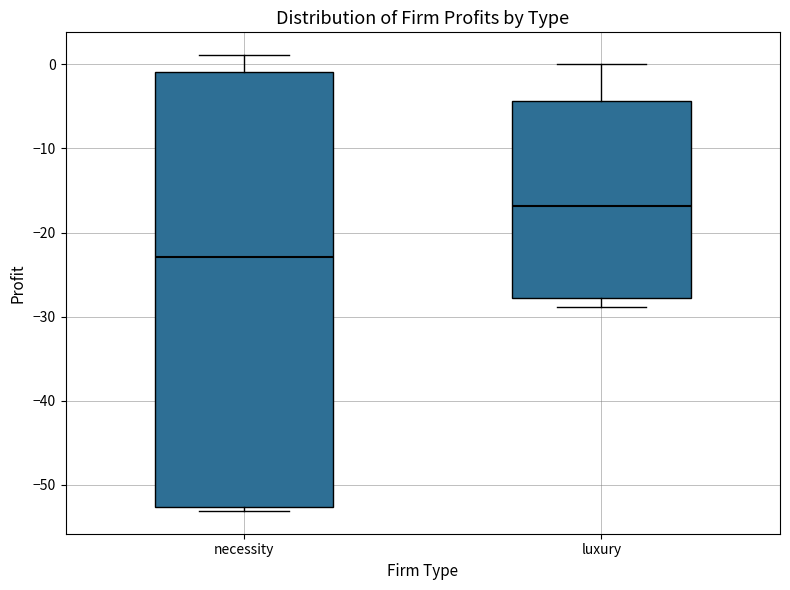

Which box is the tallest, from its lower edge to its upper edge?

necessity